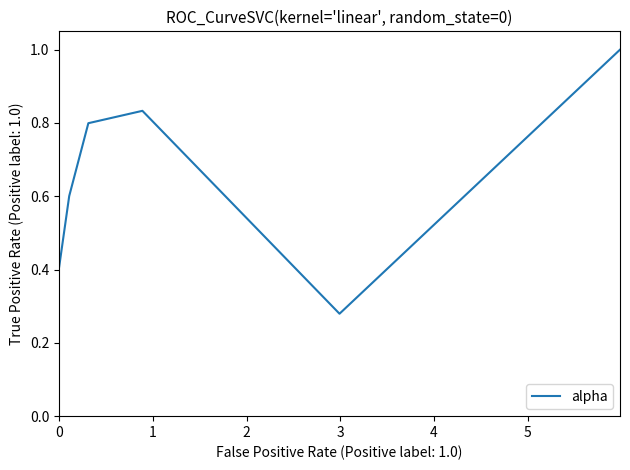

How many interior local valleys (lower than both neighbors) does the data have?

1